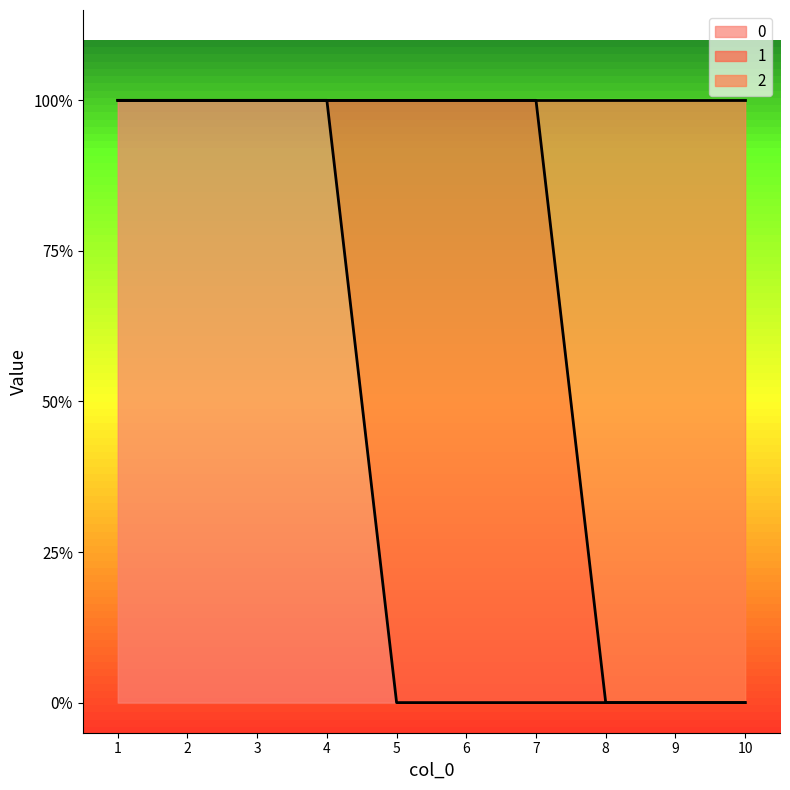

What is the total value across all series at 1?

2